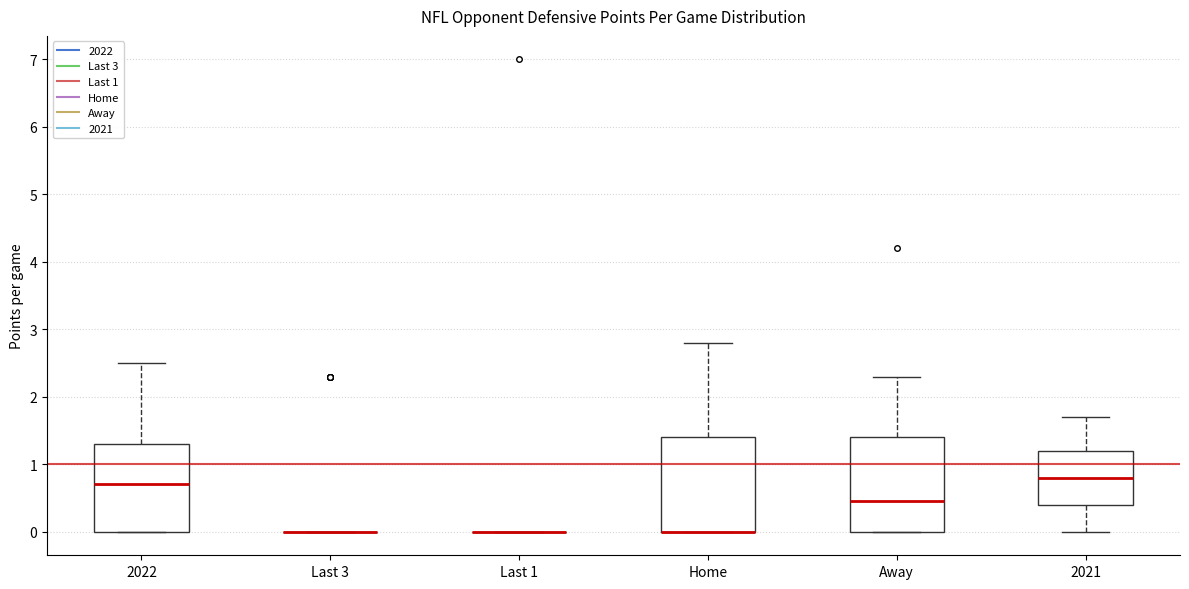

Where does the median line of the box for Away sit on the y-axis? The values are not printed on the chart, so give them approximately, as read against the axis.

0.5